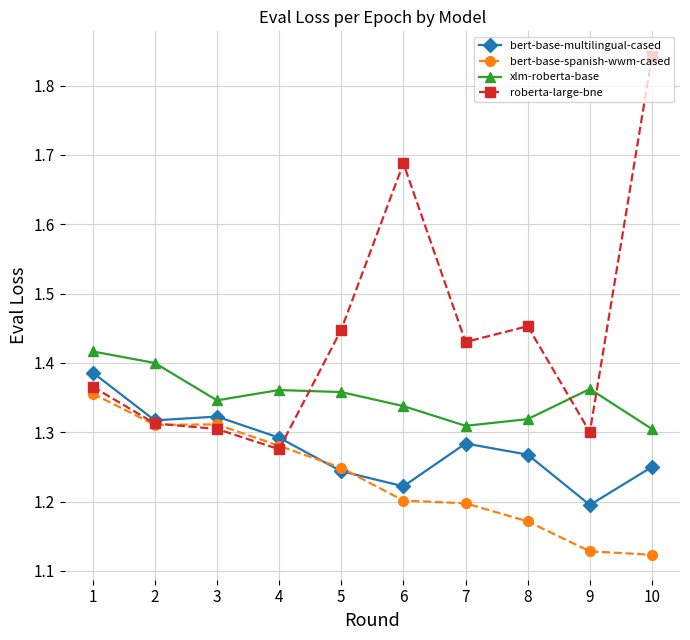

Is the value of xlm-roberta-base at 4 greater than the value of bert-base-spanish-wwm-cased at 2?

Yes